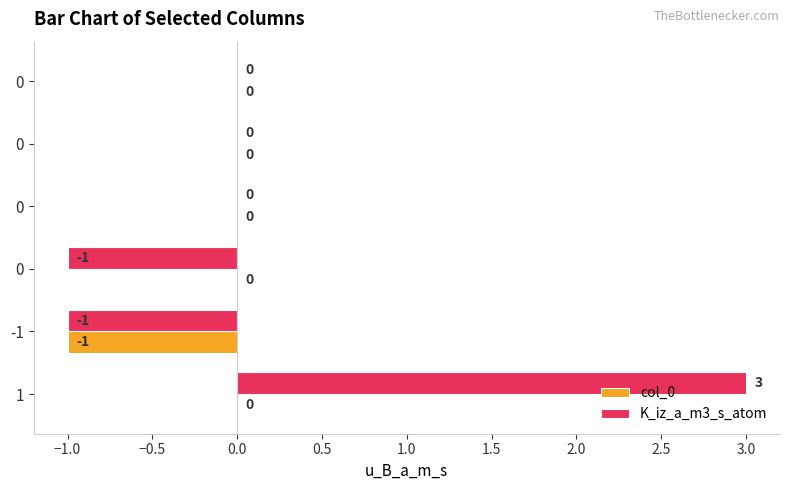

List the series in order of their peak value, highest first.

K_iz_a_m3_s_atom, col_0